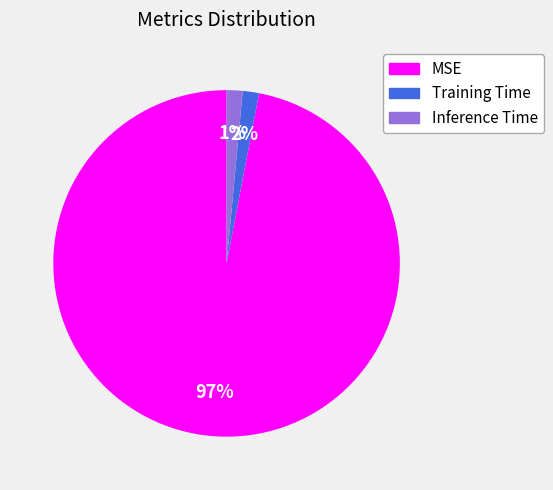

Do MSE and Training Time together represent more than half of the pie?

Yes